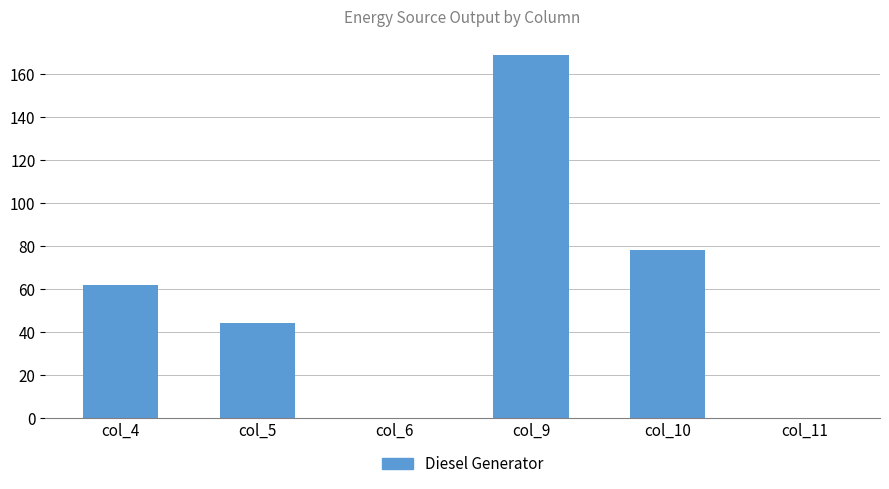

Are the bars horizontal?

No